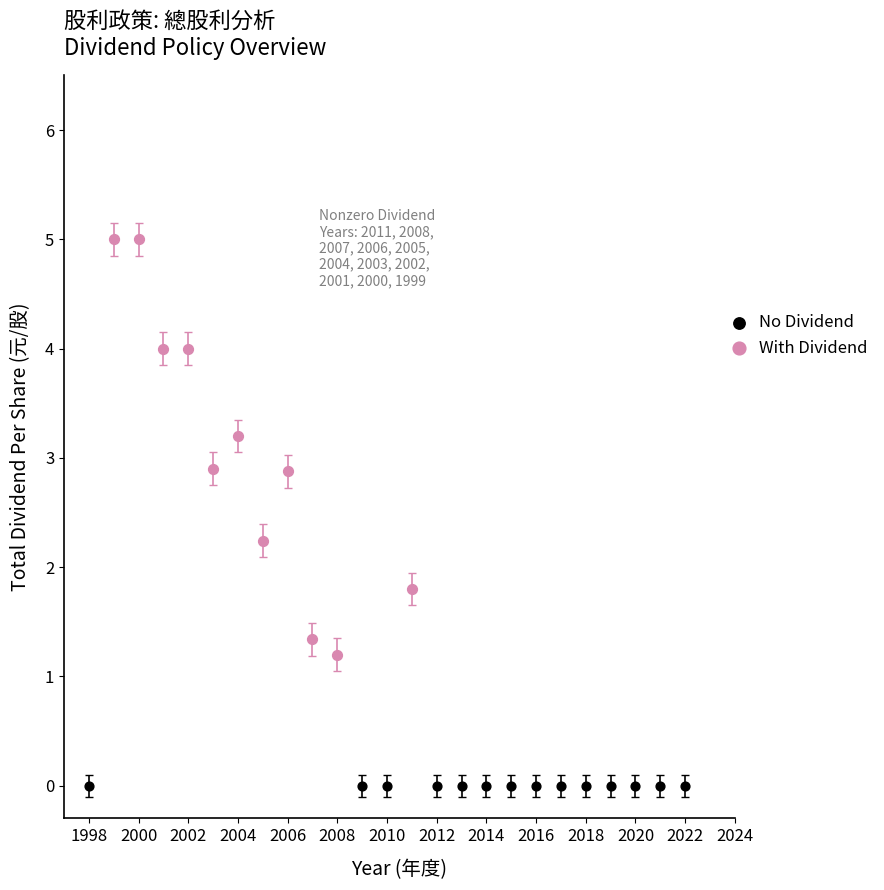

Which series contains the lowest Y value?

No Dividend